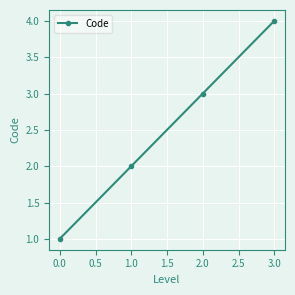

What is the difference between the maximum and minimum values?

3